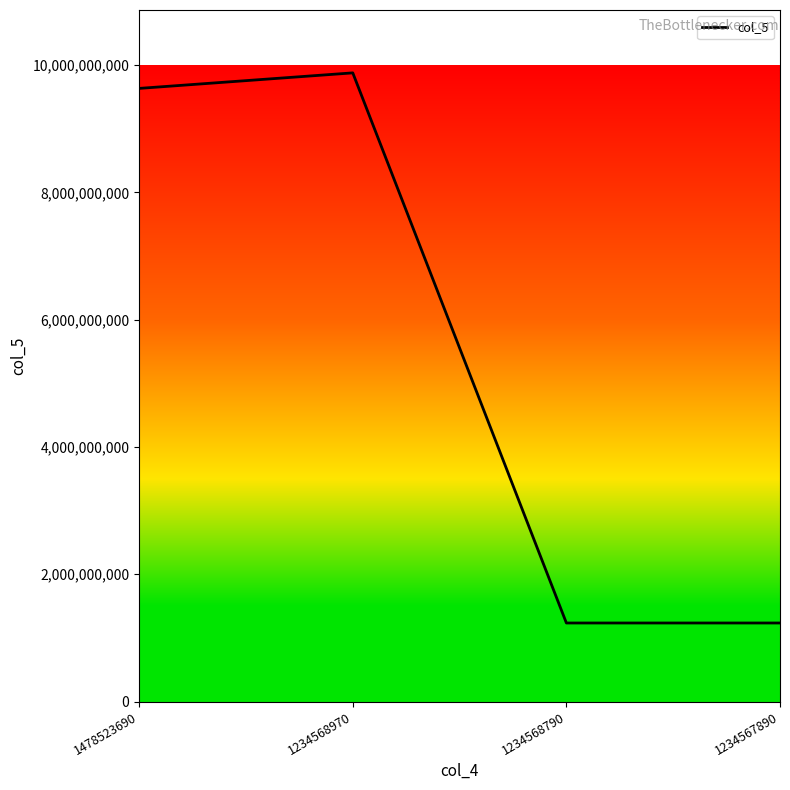

Where is the first local maximum?

1234568970